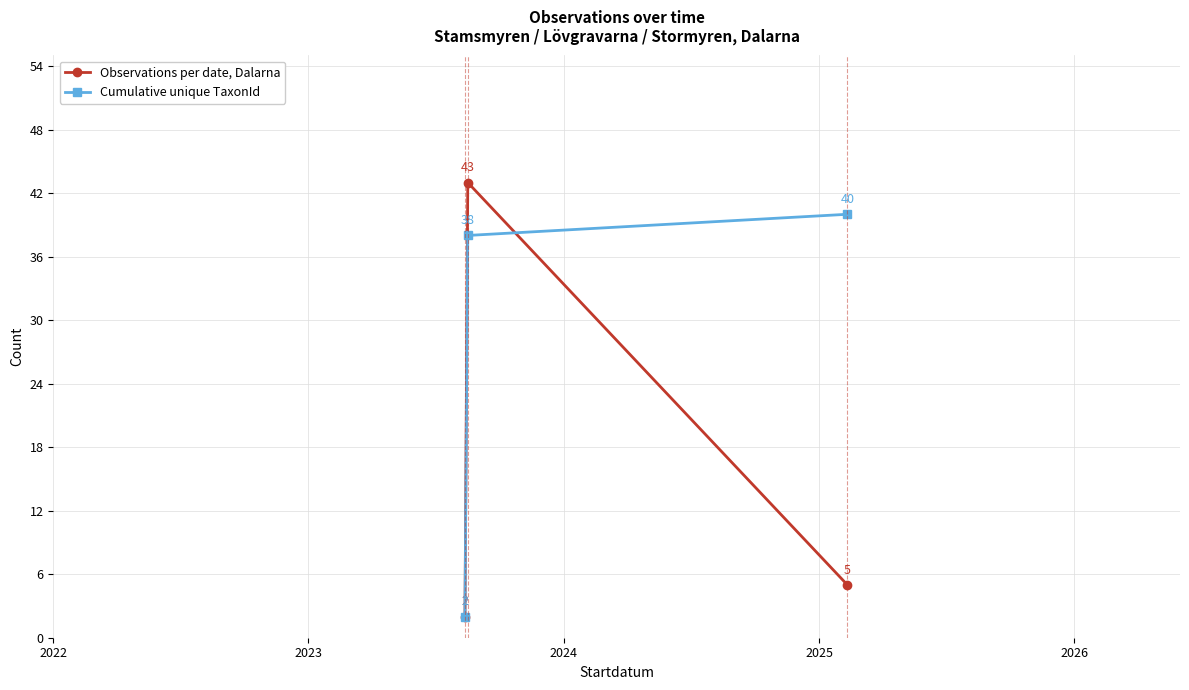

How many categories are shown in the chart?

3